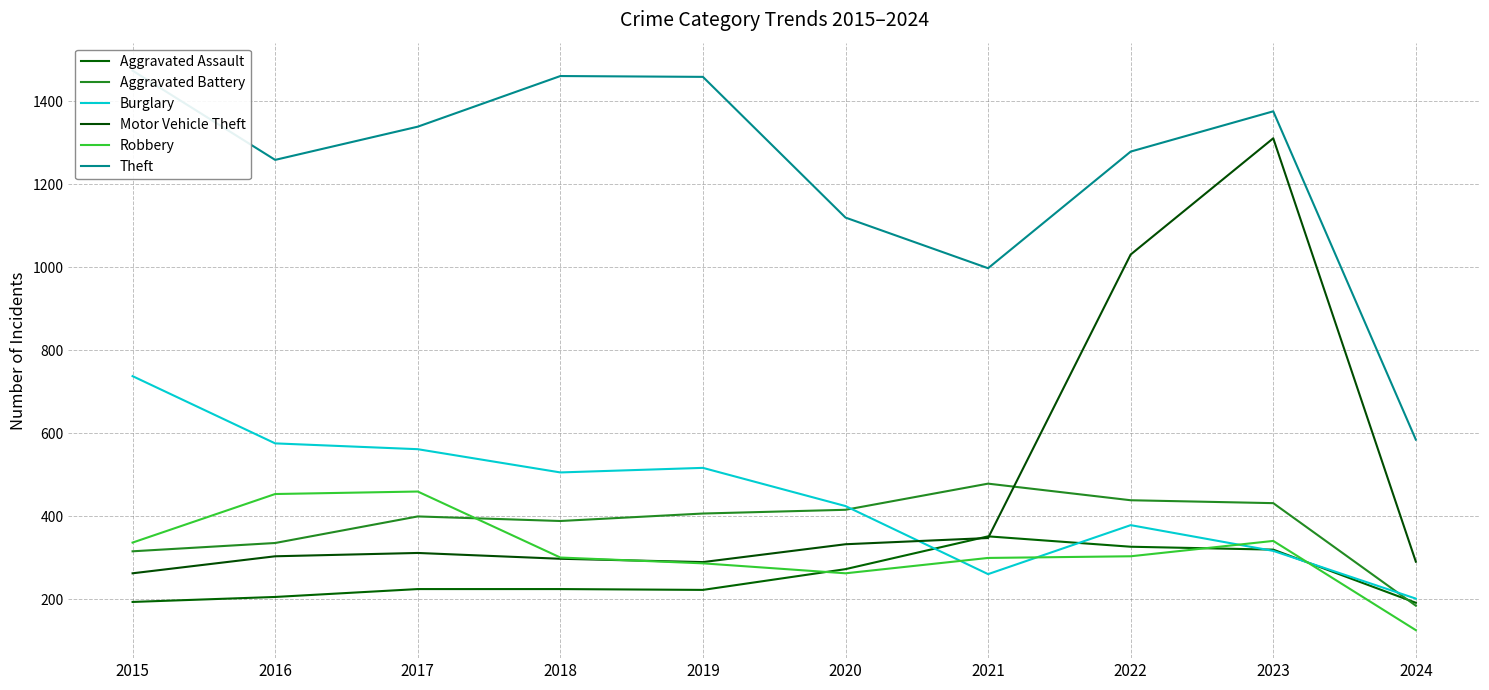

What is the average value of the Aggravated Battery series?

380